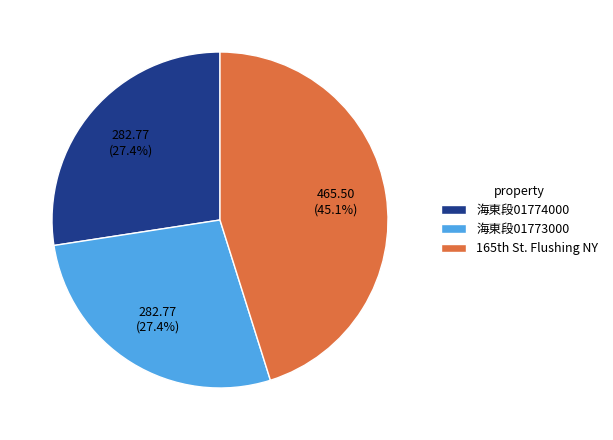

What is the ratio of the value at 海東段01773000 to the value at 海東段01774000?

1.0